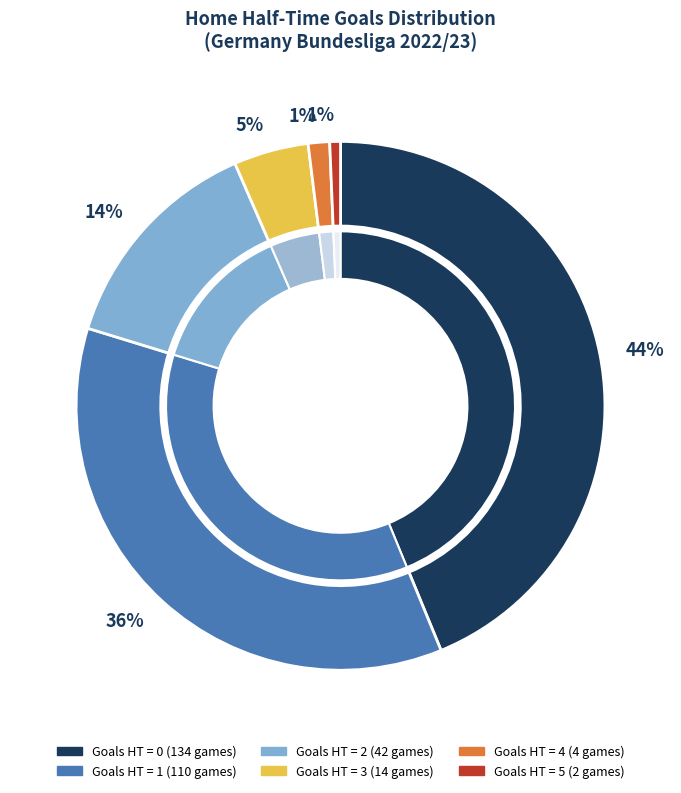

The 3 slice represents 13% of the pie. True or false?

False